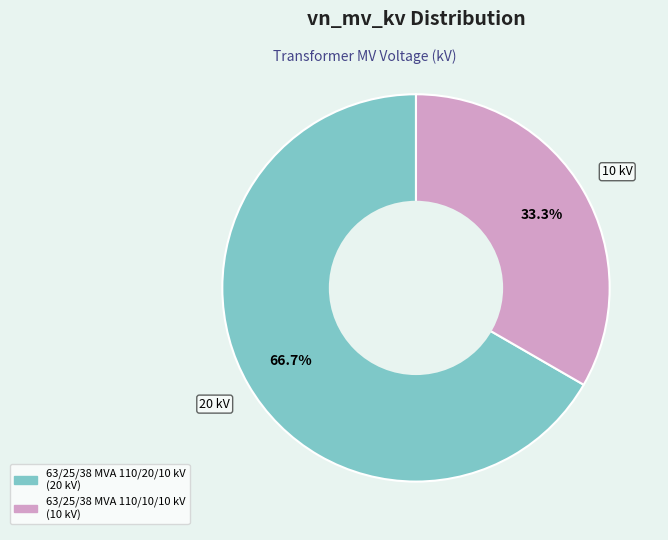

Is there any slice that represents more than half of the pie?

Yes